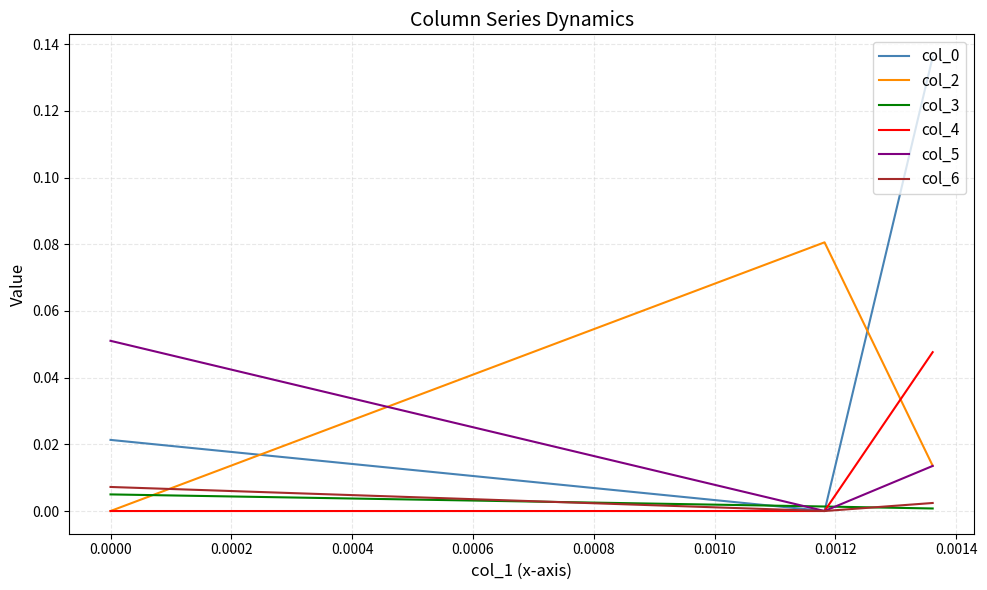

What are all the series names shown in the legend?

col_0, col_2, col_3, col_4, col_5, col_6